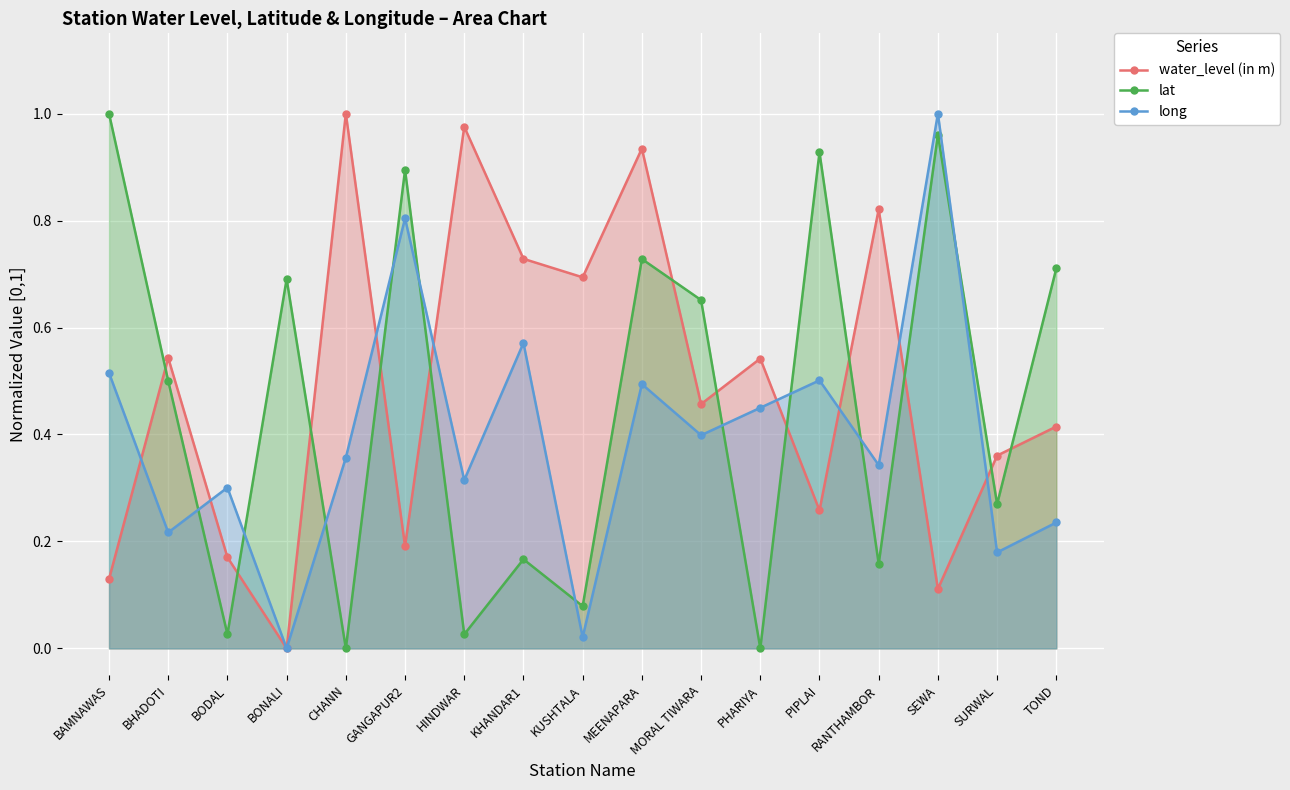

The value of long at GANGAPUR2 is 0.4. True or false?

False